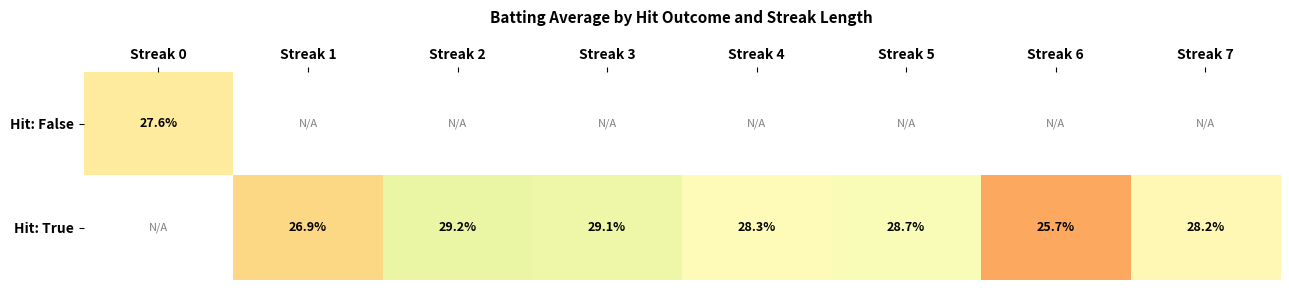

Count the number of data series in this chart.

2